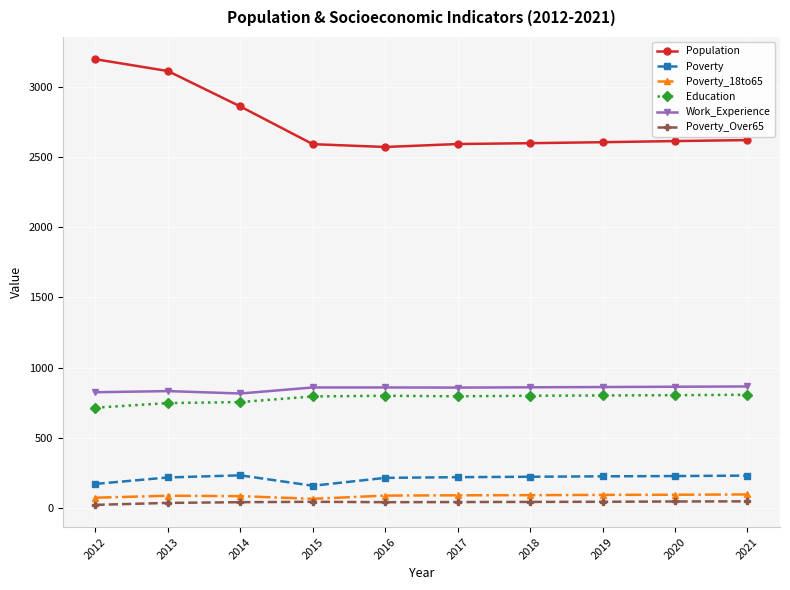

At how many categories does at least one series exceed 1020?

10